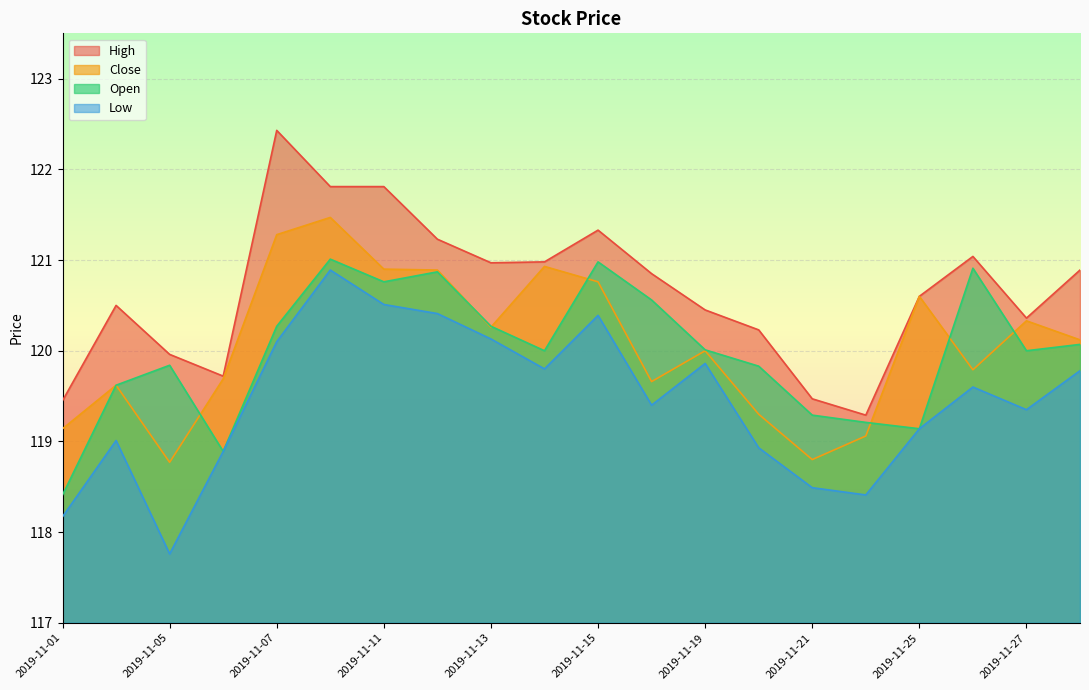

What is the value of the High point at the 16th from the left?

119.3